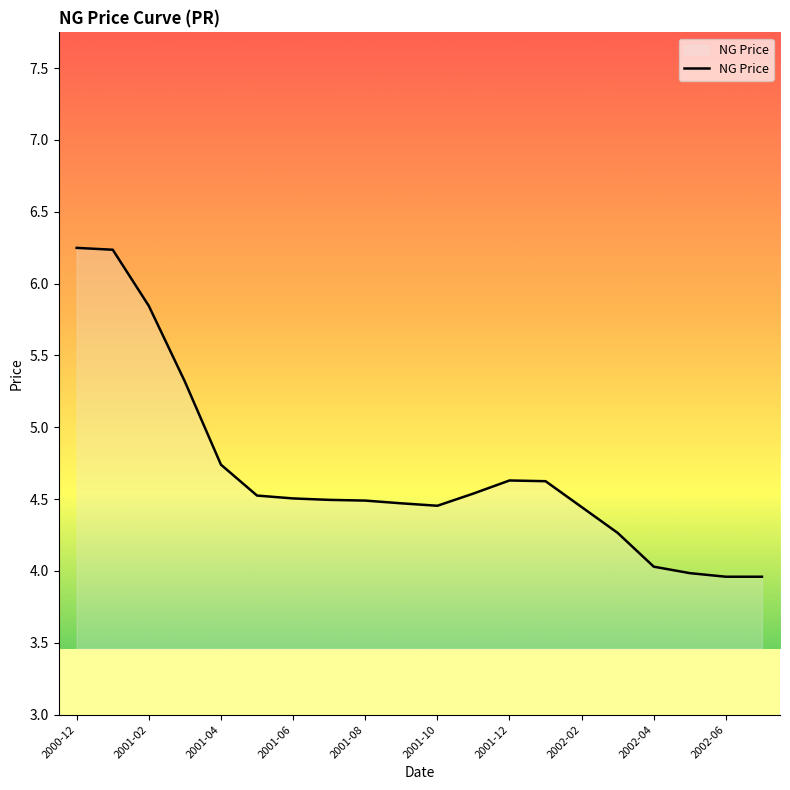

What is the smallest value displayed?

4.0